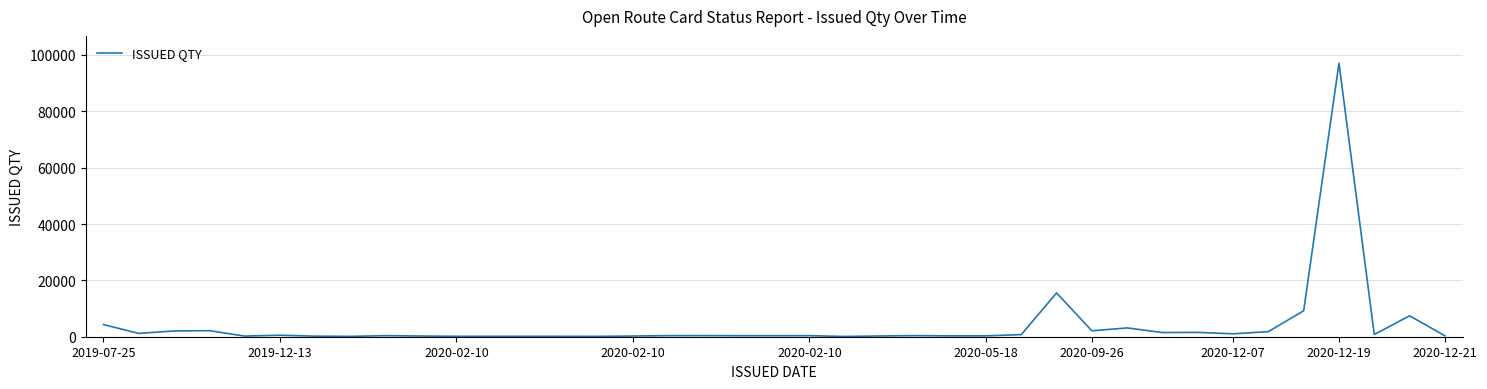

What is the difference between the maximum and minimum values?

96970